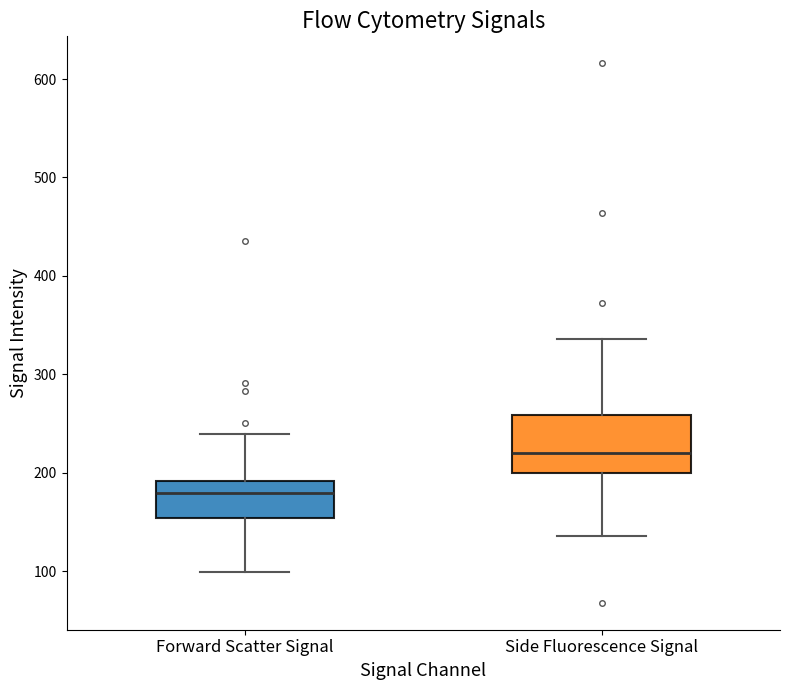

Comparing the boxes themselves (not the whiskers), which one is the tallest?

Side Fluorescence Signal